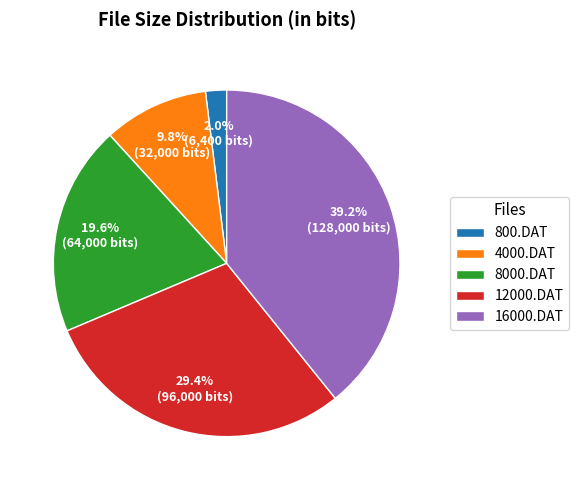

Rank the categories by value from highest to lowest.

16000.DAT, 12000.DAT, 8000.DAT, 4000.DAT, 800.DAT